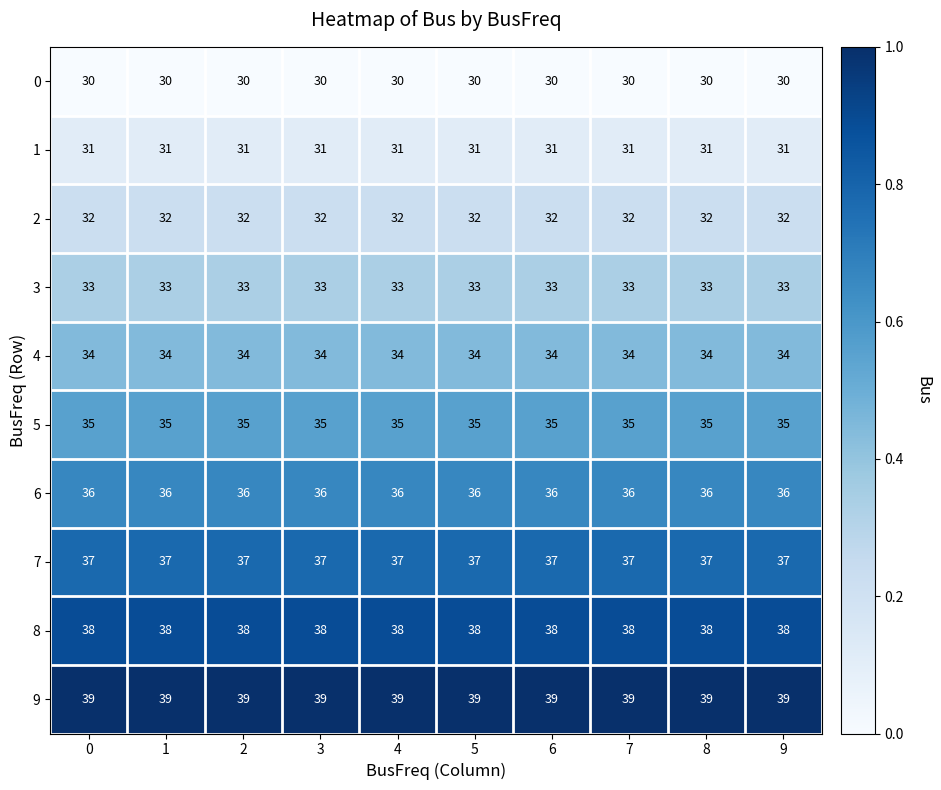

True or false: 9 has a value of 15 at 1.

False